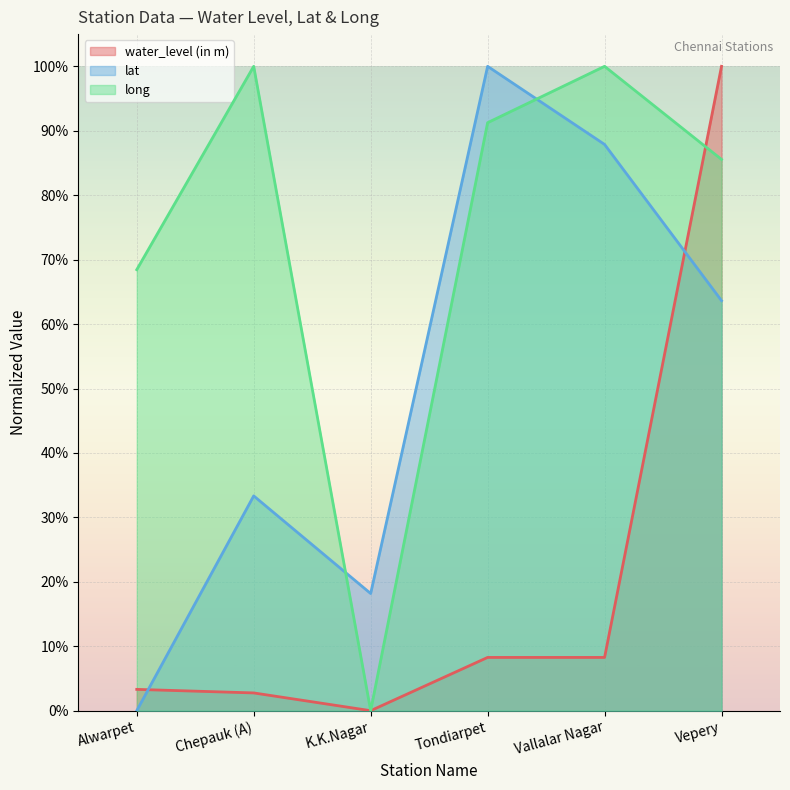

How many times do water_level (in m) and lat cross each other?

2